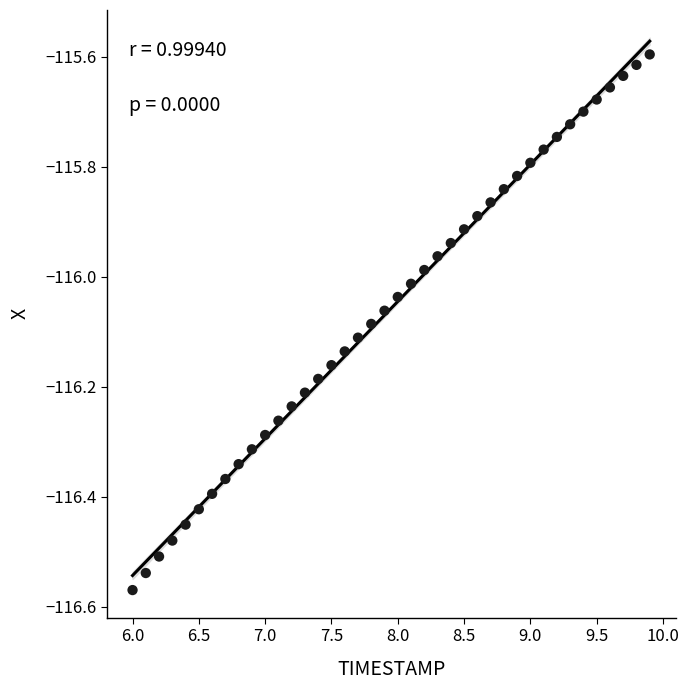

What is the range of X values (max minus min)?

3.9